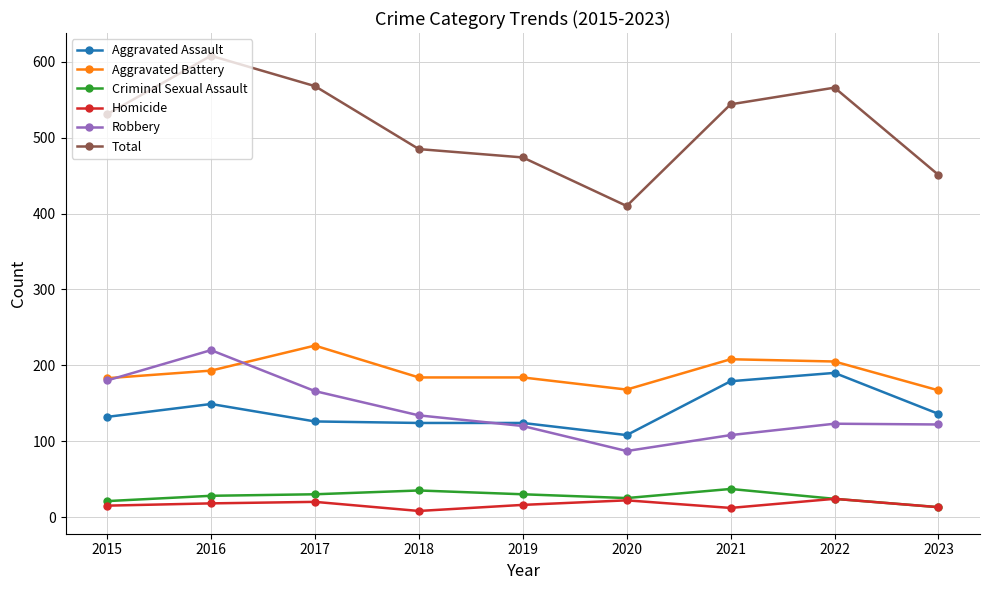

What is the sum of the Total values at 2022 and 2017?

1134